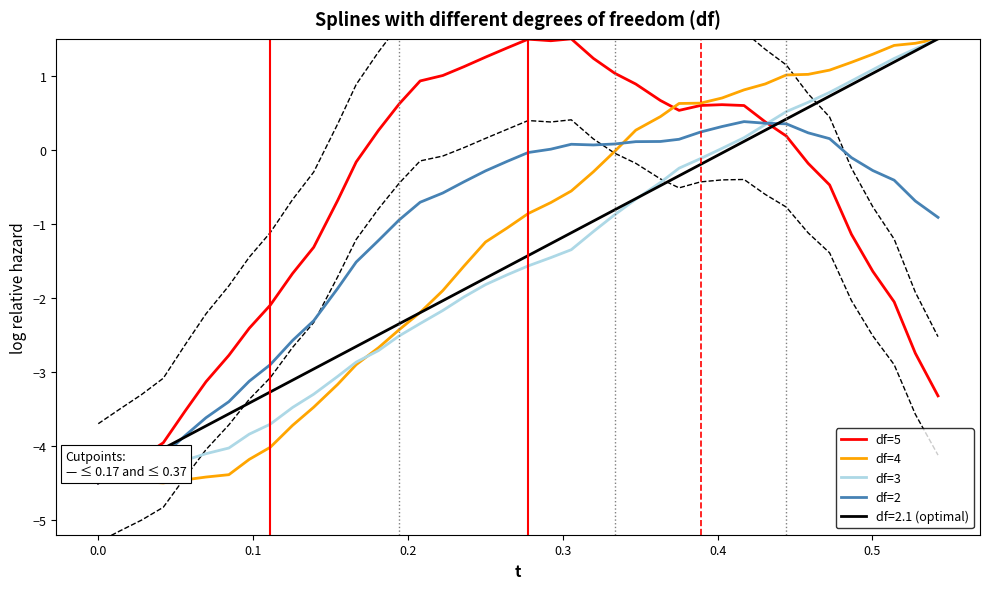

How many interior local valleys does the df=4 series have?

1